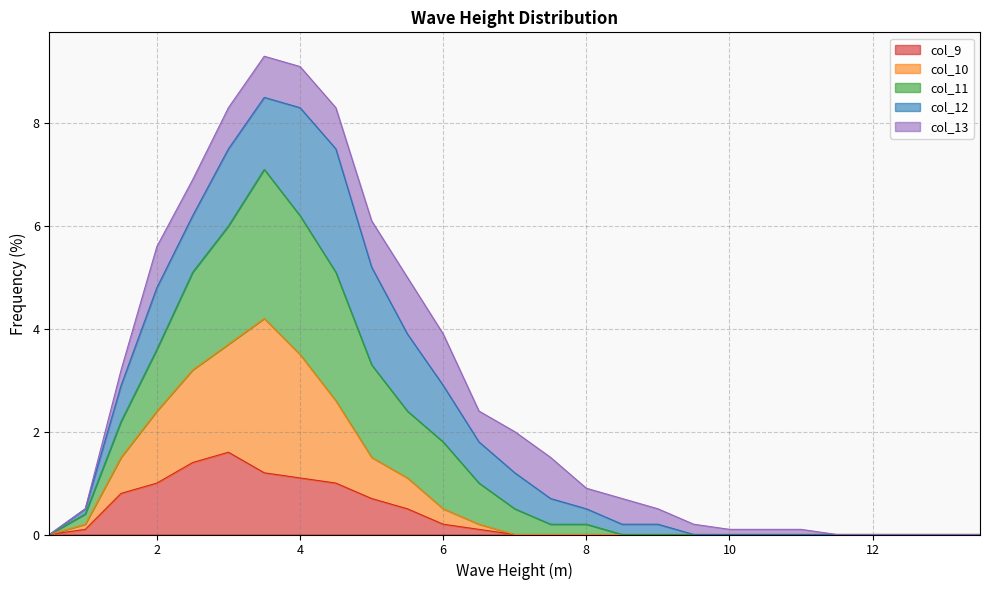

What are all the series names shown in the legend?

col_9, col_10, col_11, col_12, col_13